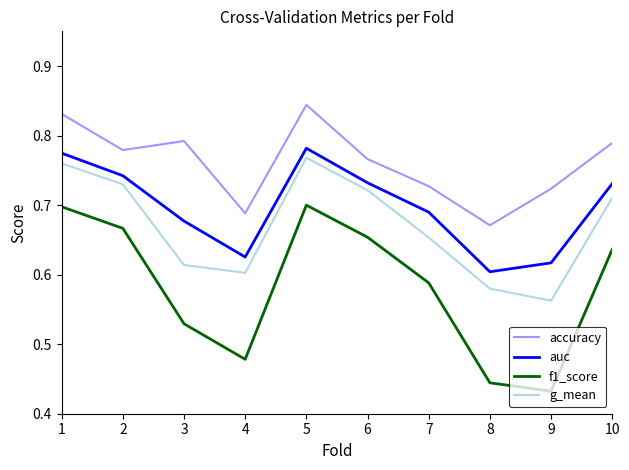

What is the difference between the maximum and second lowest values in the auc series?

0.2